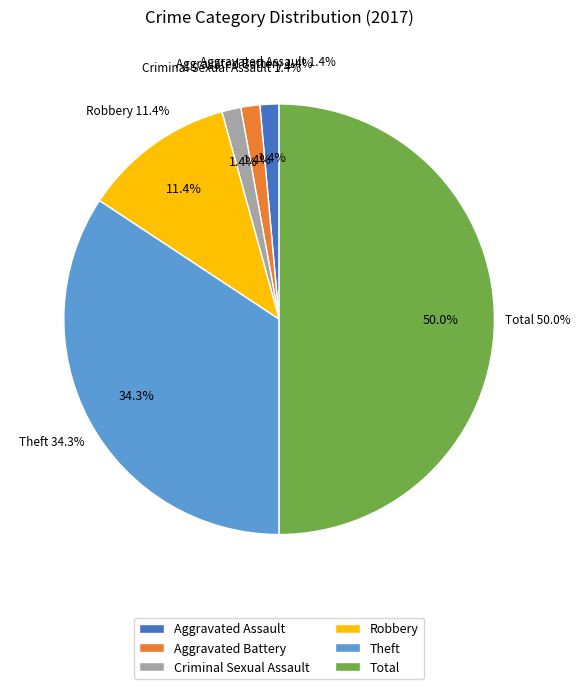

To the nearest percent, what is the average slice percentage?

17%